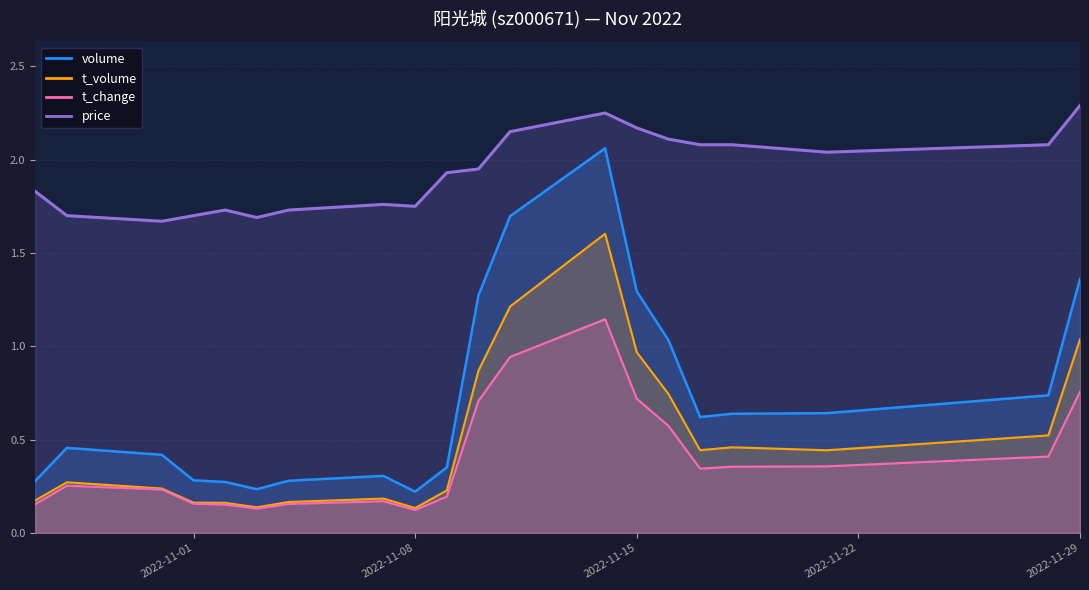

Is it true that t_volume equals 0.9 at 2022-11-10?

True